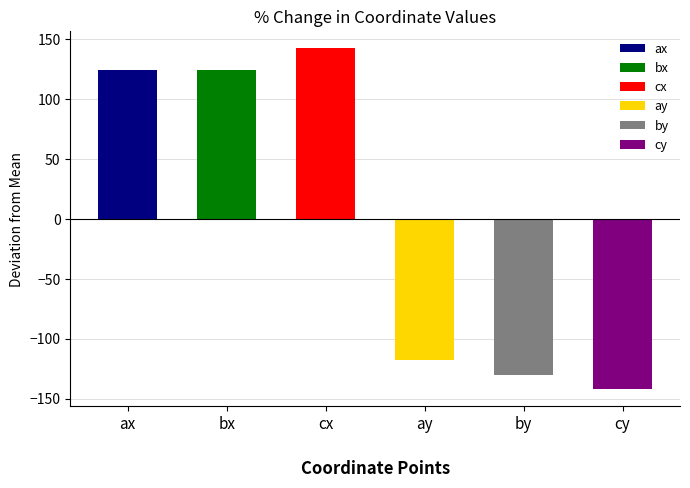

Does the chart contain any negative values?

No